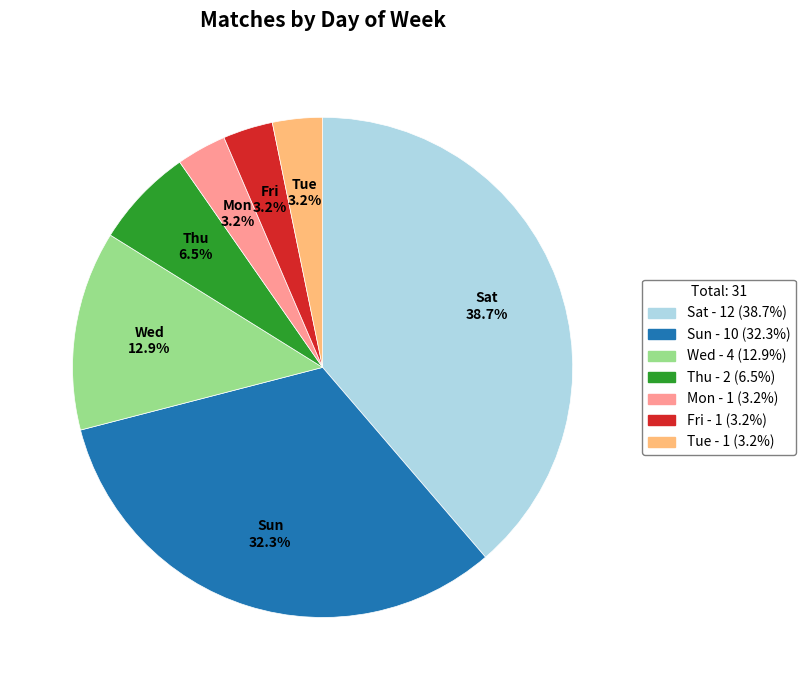

Which has a higher value, Wed or Sun?

Sun